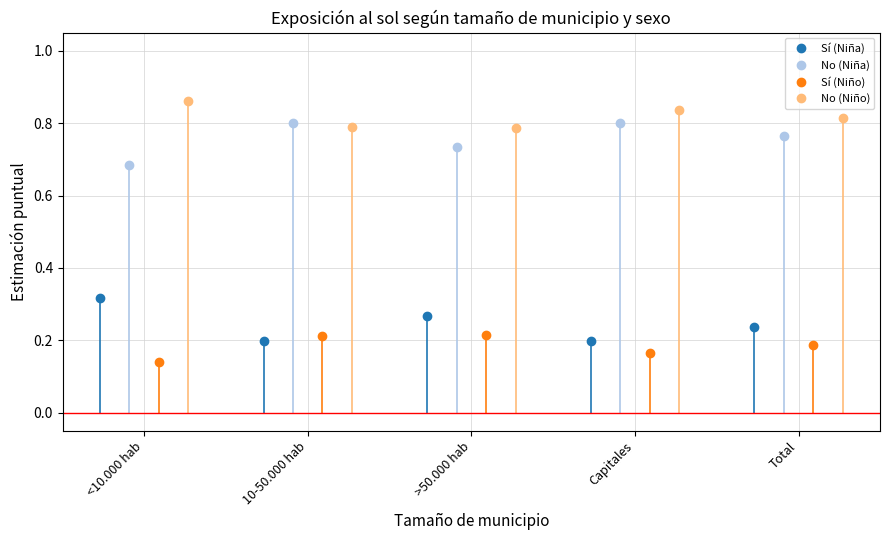

What is the difference between the maximum and minimum values in the Sí (Niño) series?

0.1